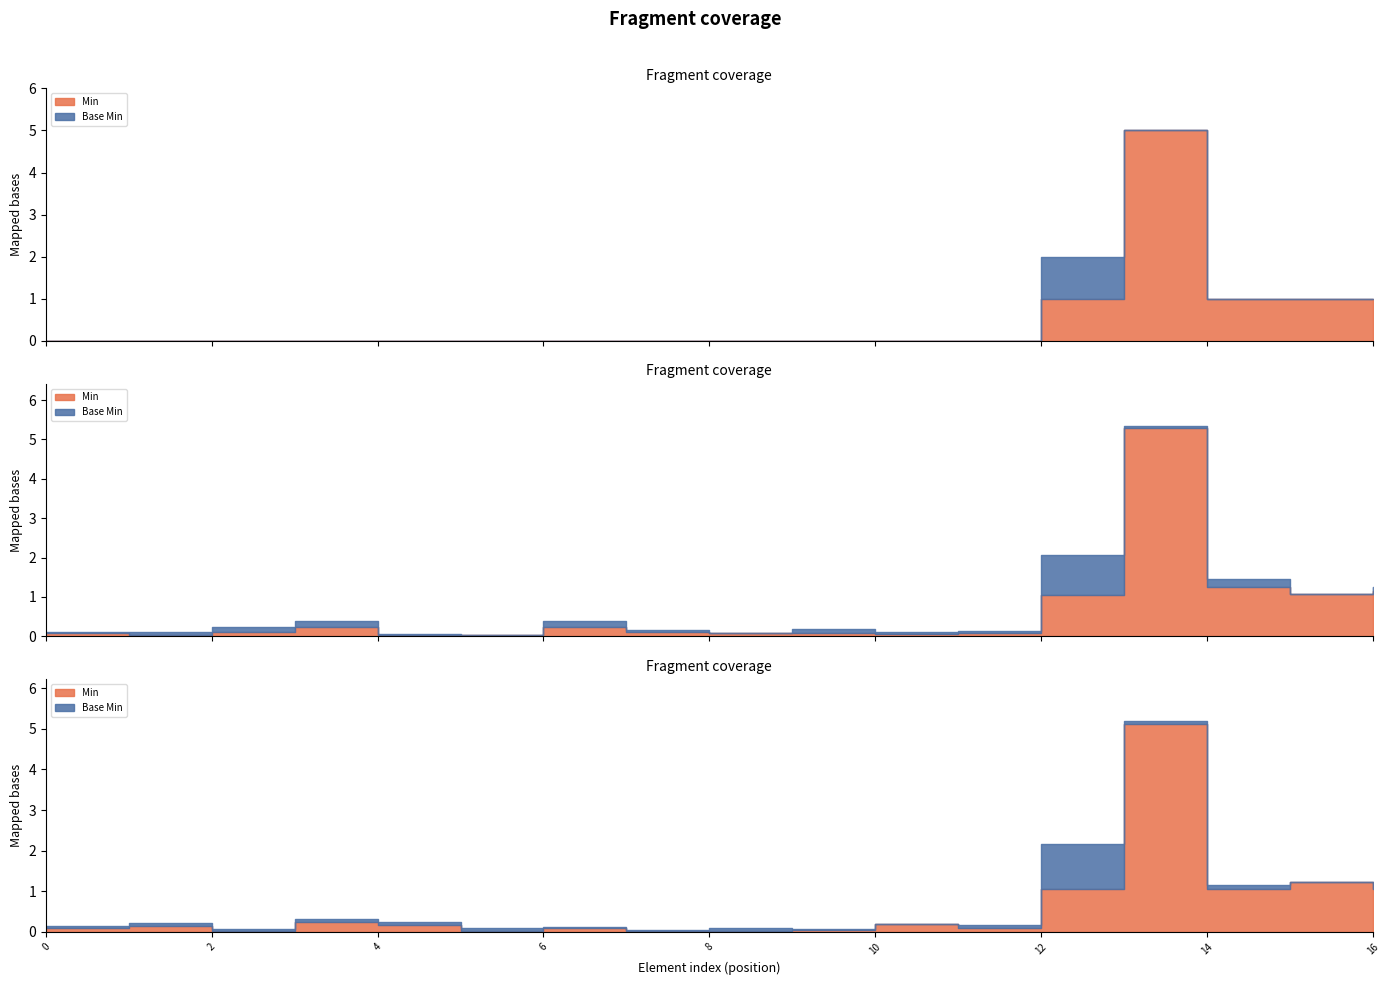

Which series has the widest spread of values?

Min